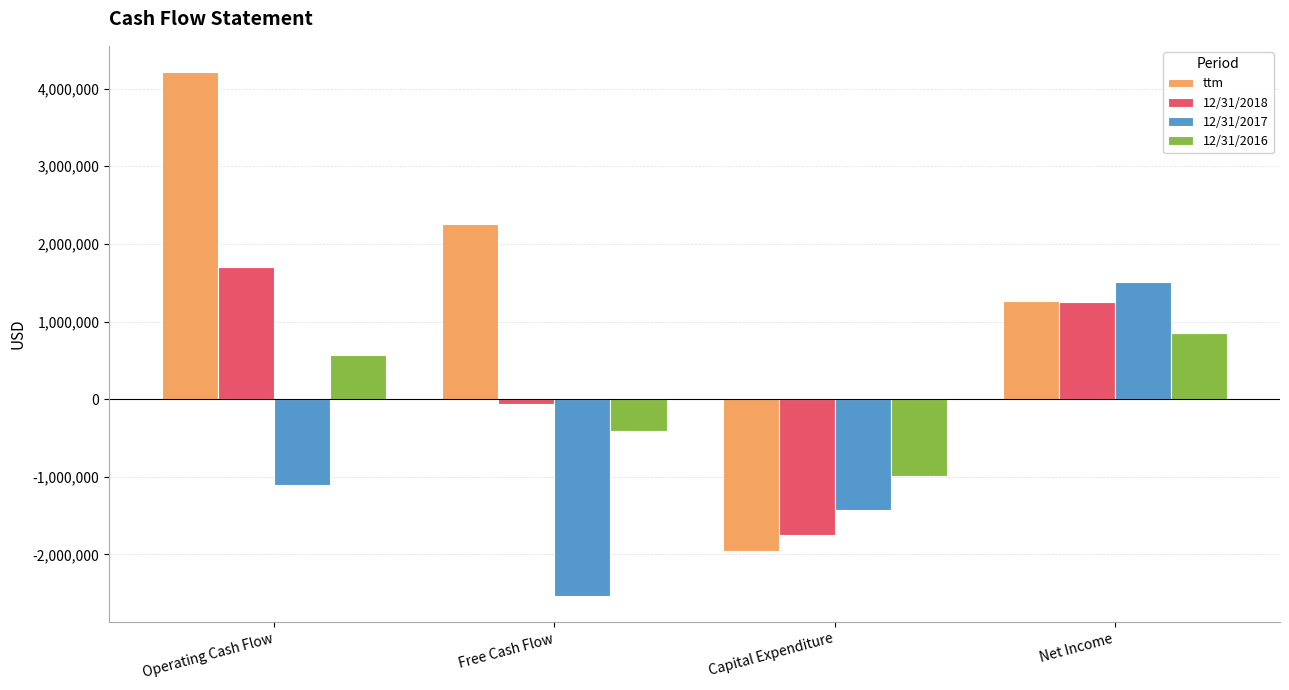

List the series in order of their peak value, lowest first.

12/31/2016, 12/31/2017, 12/31/2018, ttm